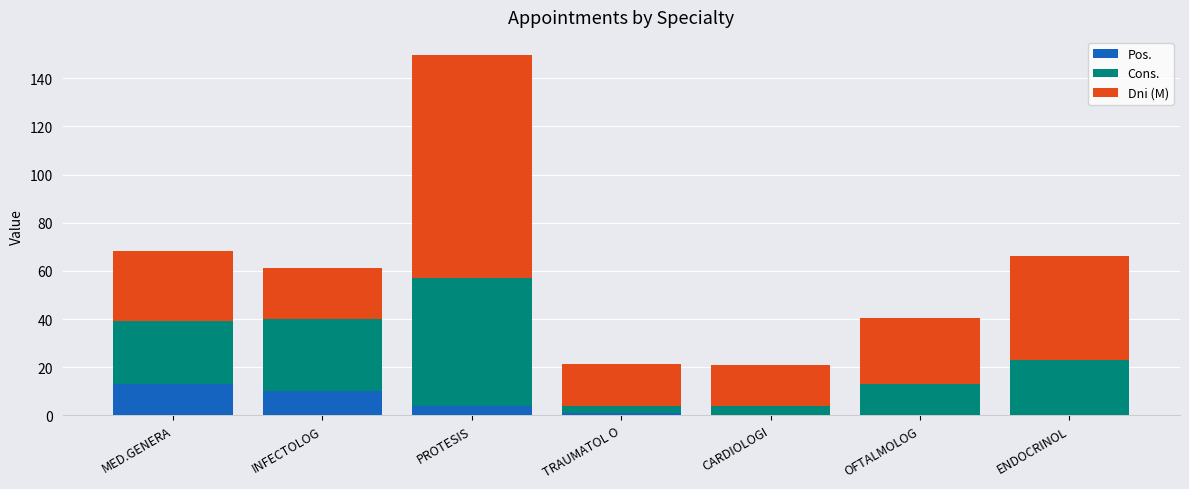

Reading right to left, list the values for the Pos. series.

ENDOCRINOL=0.0	OFTALMOLOG=0.0	CARDIOLOGI=0.0	TRAUMATOL O=1.0	PROTESIS=4.0	INFECTOLOG=10.0	MED.GENERA=13.0